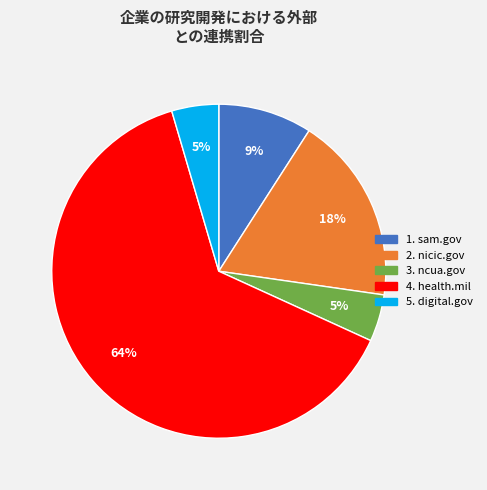

To the nearest percent, what is the average slice percentage?

20%